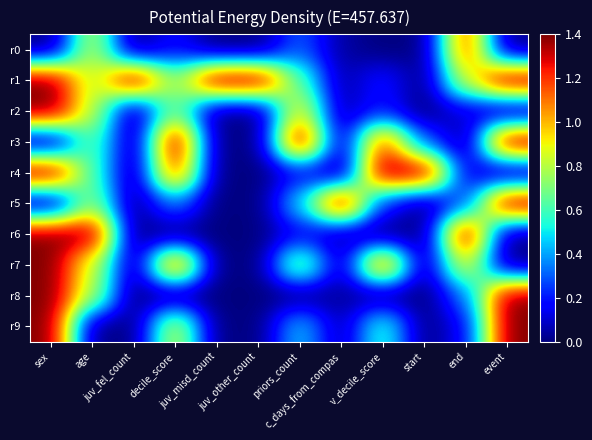

Reading right to left, what are all the values shown in this chart?

r0: event=0.0	end=1.2	start=0.0	v_decile_score=0.0	c_days_from_compas=0.0	priors_count=0.3	juv_other_count=0.0	juv_misd_count=0.0	decile_score=0.2	juv_fel_count=0.0	age=0.8	sex=0.0
r1: event=1.4	end=0.9	start=0.0	v_decile_score=0.2	c_days_from_compas=0.0	priors_count=0.6	juv_other_count=1.4	juv_misd_count=1.4	decile_score=0.7	juv_fel_count=1.4	age=0.8	sex=1.4
r2: event=0.0	end=0.1	start=0.0	v_decile_score=0.2	c_days_from_compas=0.0	priors_count=0.9	juv_other_count=0.0	juv_misd_count=0.0	decile_score=0.7	juv_fel_count=0.0	age=0.8	sex=1.4
r3: event=1.4	end=0.0	start=0.3	v_decile_score=1.2	c_days_from_compas=0.0	priors_count=1.4	juv_other_count=0.0	juv_misd_count=0.0	decile_score=1.4	juv_fel_count=0.0	age=0.7	sex=0.0
r4: event=0.0	end=0.1	start=1.4	v_decile_score=1.4	c_days_from_compas=0.0	priors_count=0.2	juv_other_count=0.0	juv_misd_count=0.0	decile_score=1.2	juv_fel_count=0.0	age=0.6	sex=1.4
r5: event=1.4	end=0.3	start=0.0	v_decile_score=0.2	c_days_from_compas=1.4	priors_count=0.5	juv_other_count=0.0	juv_misd_count=0.0	decile_score=0.3	juv_fel_count=0.0	age=0.8	sex=0.0
r6: event=0.0	end=1.4	start=0.0	v_decile_score=0.0	c_days_from_compas=0.0	priors_count=0.2	juv_other_count=0.0	juv_misd_count=0.0	decile_score=0.0	juv_fel_count=0.0	age=1.4	sex=1.4
r7: event=0.0	end=0.9	start=0.0	v_decile_score=1.2	c_days_from_compas=0.0	priors_count=0.8	juv_other_count=0.0	juv_misd_count=0.0	decile_score=1.2	juv_fel_count=0.0	age=0.8	sex=1.4
r8: event=1.4	end=0.3	start=0.0	v_decile_score=0.0	c_days_from_compas=0.0	priors_count=0.0	juv_other_count=0.0	juv_misd_count=0.0	decile_score=0.0	juv_fel_count=0.0	age=0.8	sex=1.4
r9: event=1.4	end=0.1	start=0.0	v_decile_score=0.6	c_days_from_compas=0.0	priors_count=0.5	juv_other_count=0.0	juv_misd_count=0.0	decile_score=0.9	juv_fel_count=0.0	age=0.0	sex=1.4